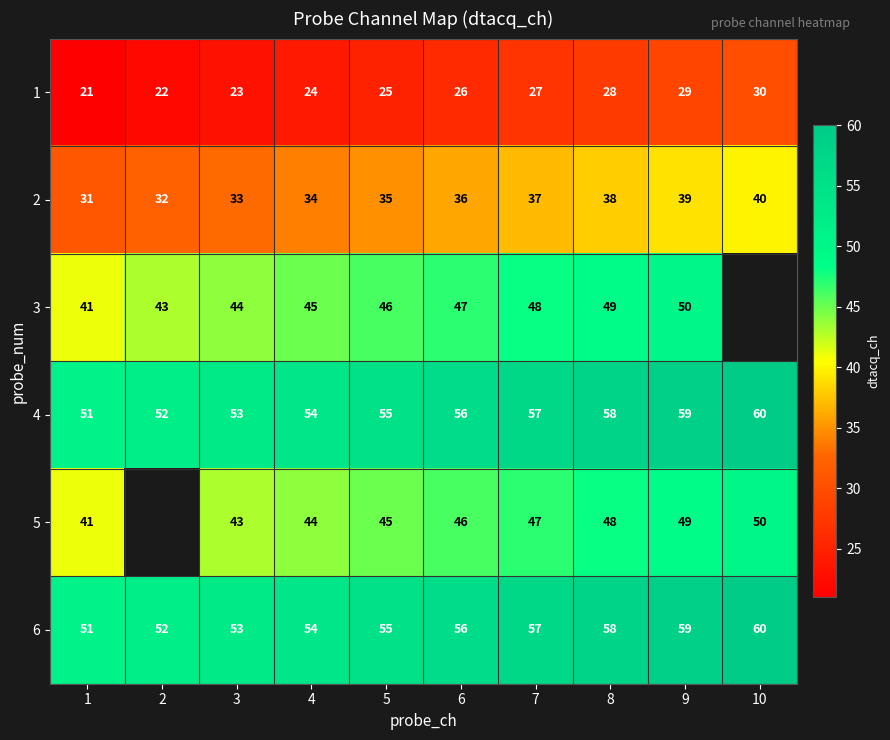

What is the difference between the 4 values at 8 and 2?

6